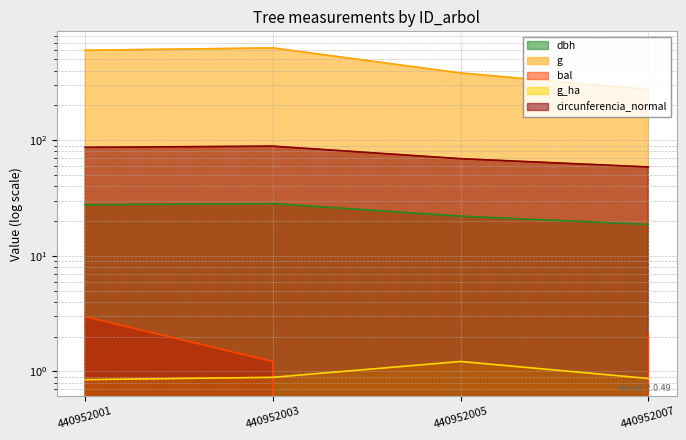

True or false: g and circunferencia_normal intersect in this chart.

False